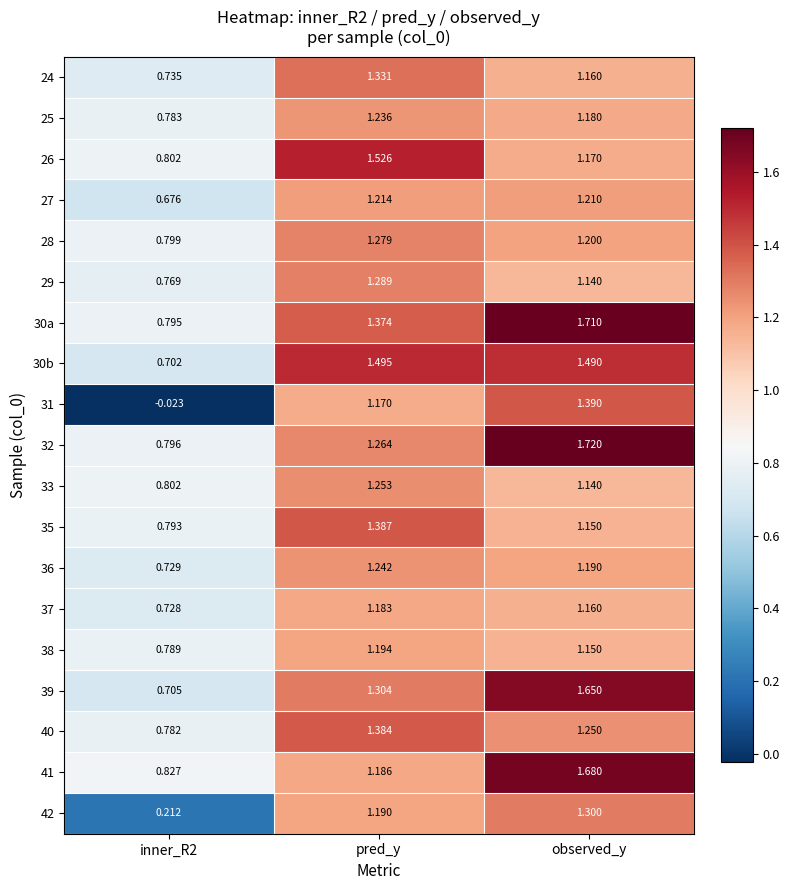

At which label does 41 reach its peak?

observed_y